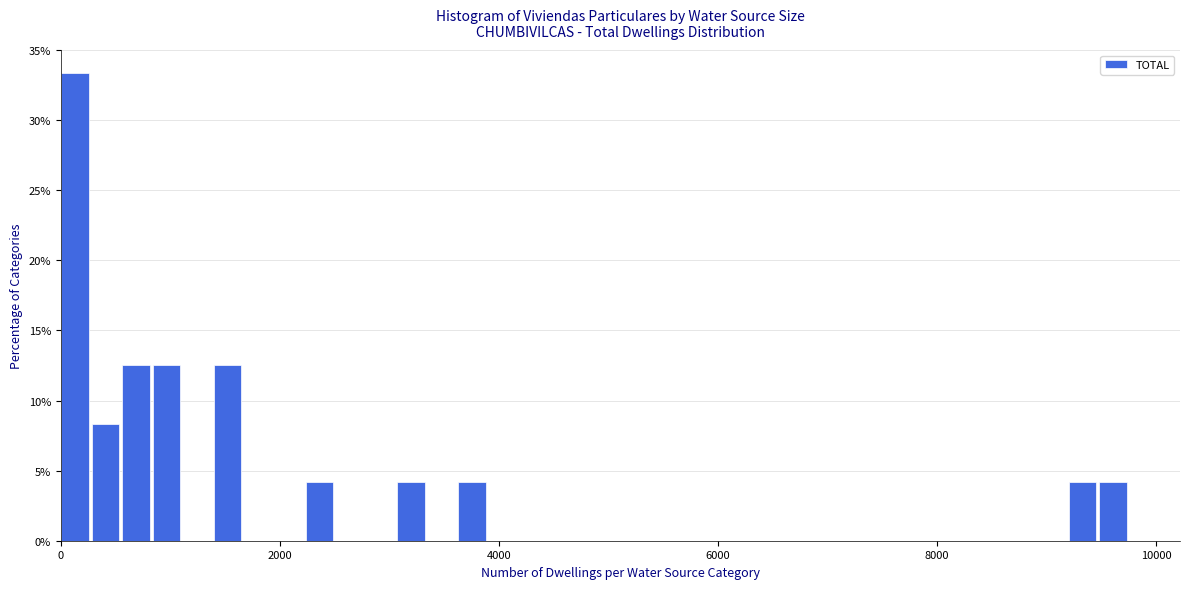

Read against the x-axis, roughly where is the centre of the tallest bar?

200